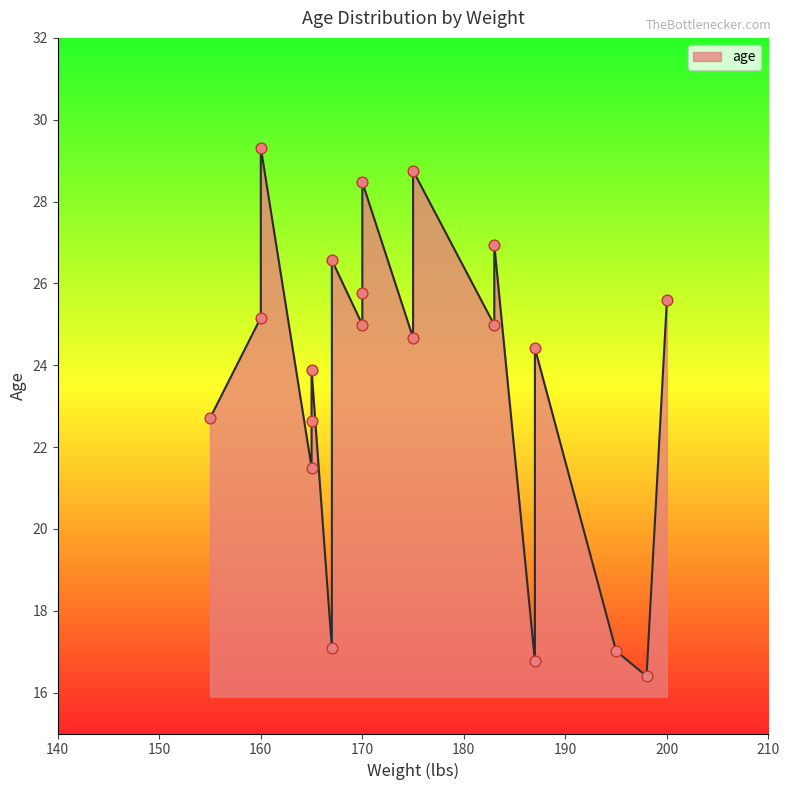

What is the ratio of the value at 187 to the value at 165?

1.0